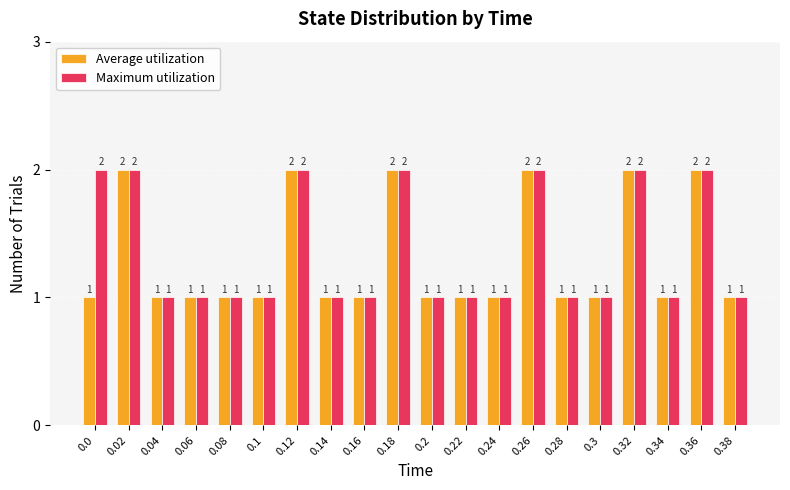

What is the sum of all Average utilization values?

26